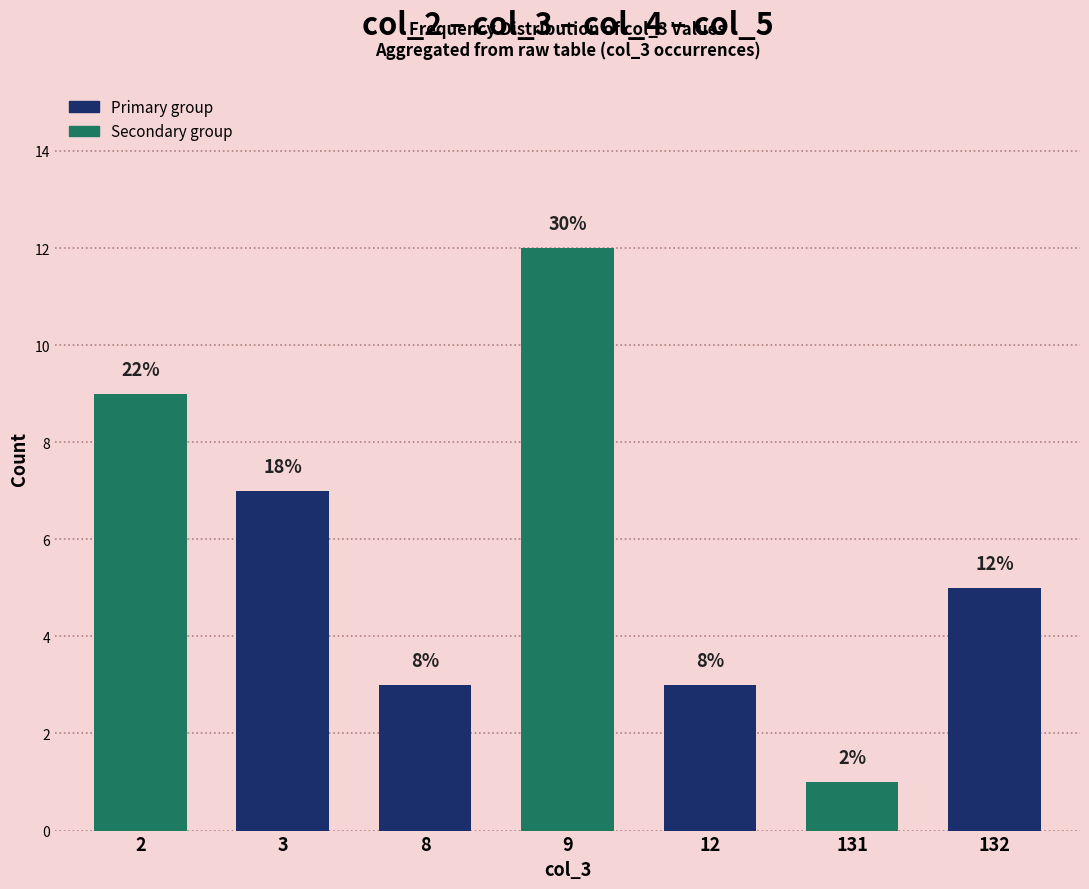

At which label does the data first exceed 5?

2